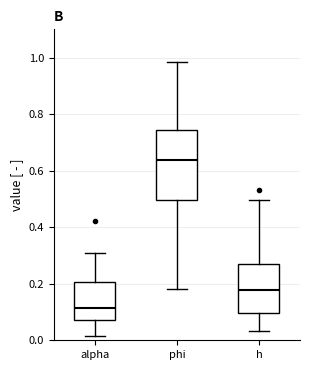

Reading left to right, transcribe this box plot: for each box, give where its median line is, the range the box spans, and where its two whiskers end, as read against the y-axis. The values are not printed on the chart, so give them approximately, as read against the axis.

alpha: median 0.12, box 0.08 to 0.20, whiskers 0.02 to 0.30
phi: median 0.64, box 0.50 to 0.74, whiskers 0.18 to 0.98
h: median 0.18, box 0.10 to 0.26, whiskers 0.04 to 0.50